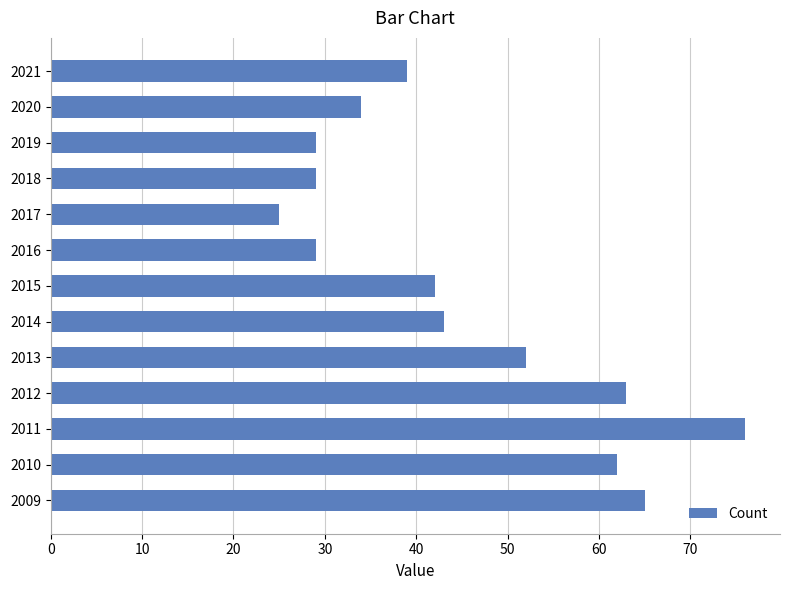

What is the minimum value shown in the chart?

25